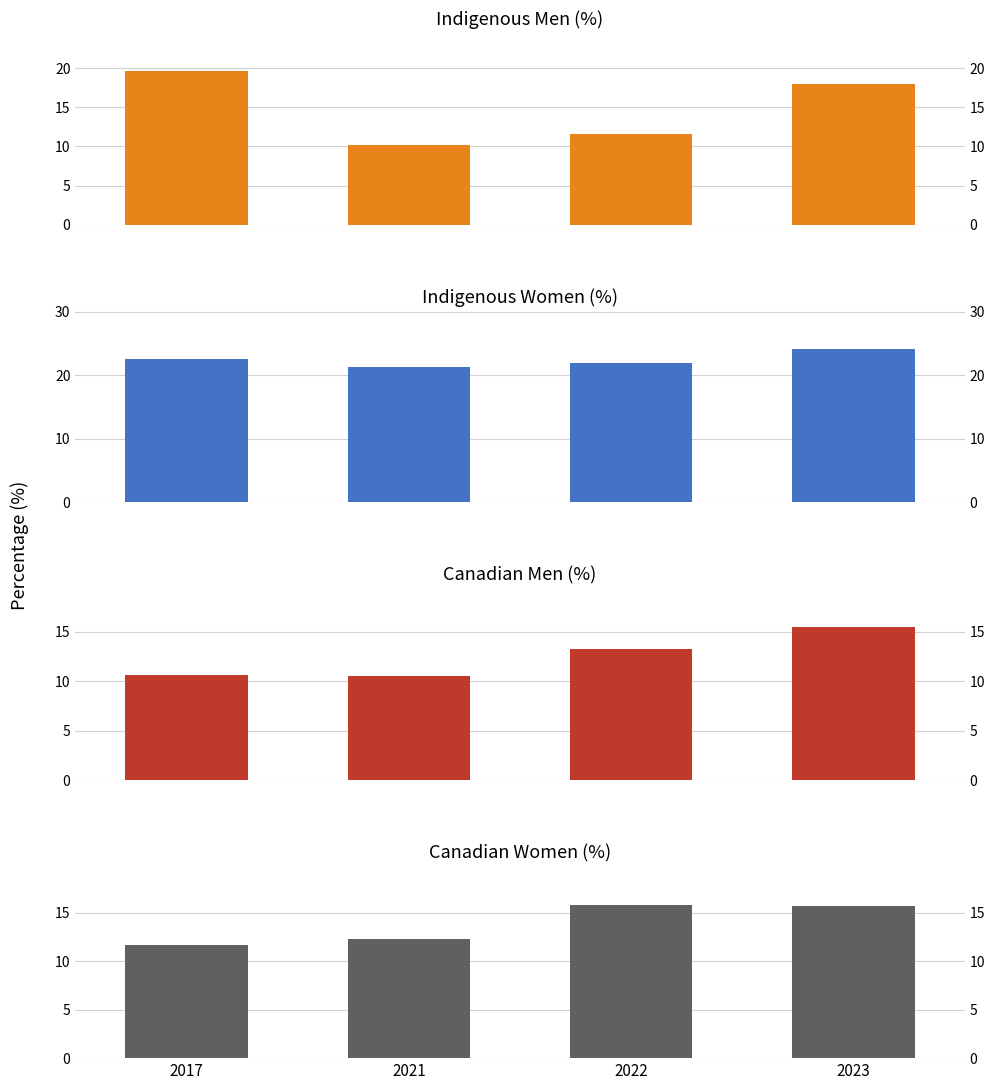

What is the sum of all Indigenous Men values?

59.4